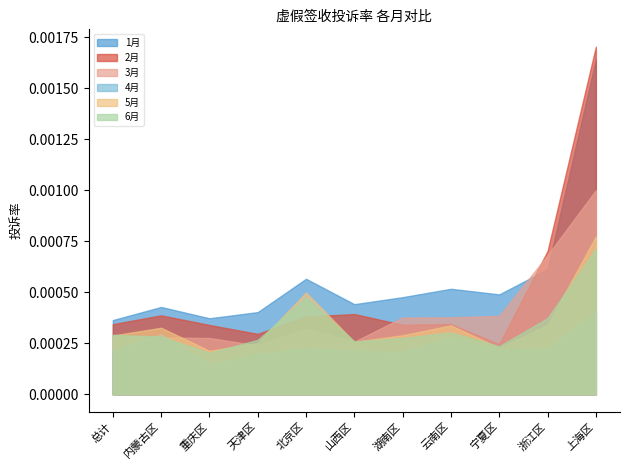

Which category has the lowest value in the 3月 series?

天津区